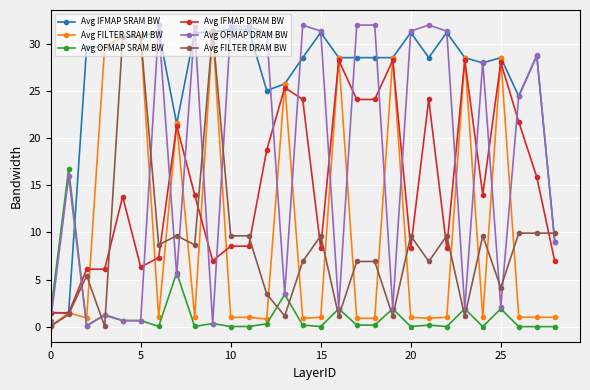

True or false: Avg OFMAP DRAM BW has more than 2 interior local peaks.

True